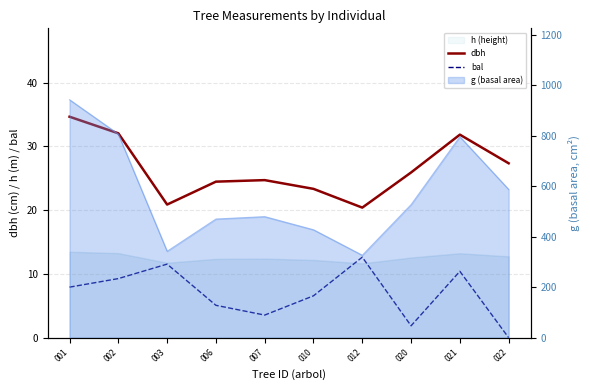

What is the value of the bal point at the 5th from the left?

3.5